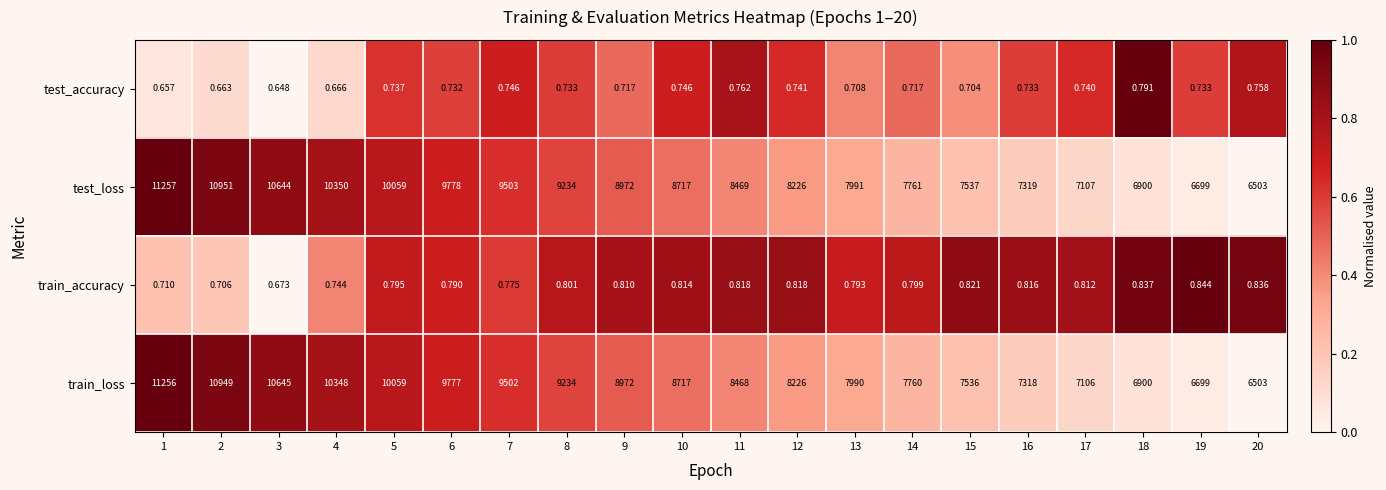

Which series has the largest total across all categories?

test_loss